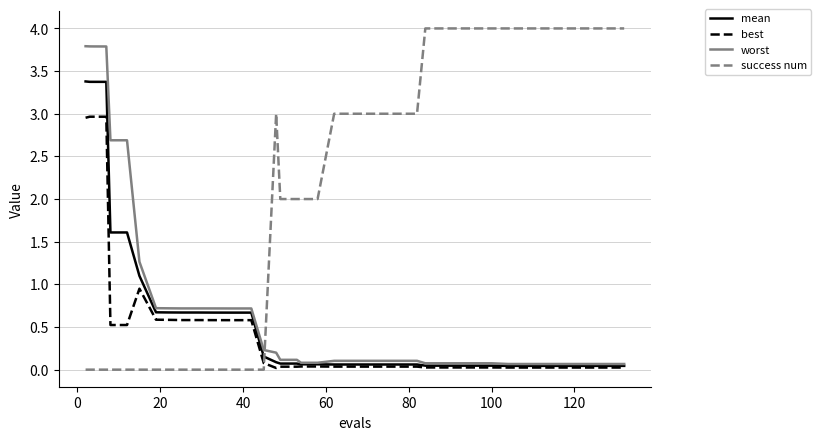

What is the greatest value displayed?

4.0